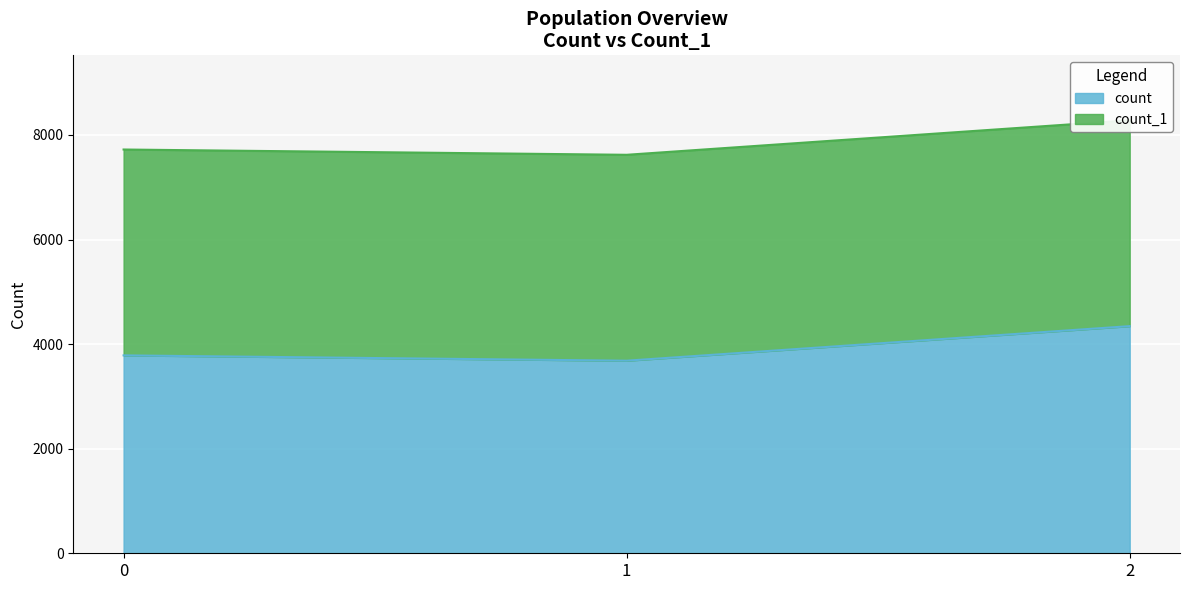

What is the smallest value displayed?

3683